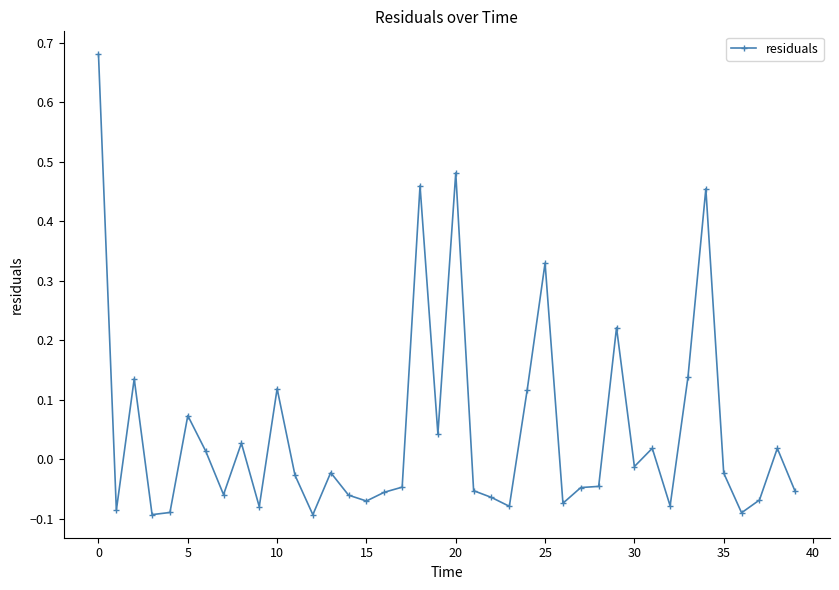

How many lines are shown in the chart?

1